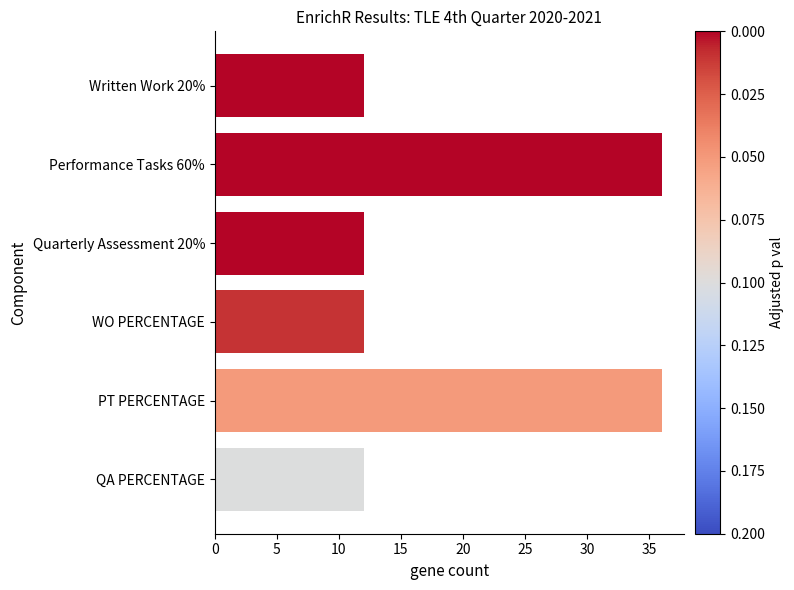

What is the ratio of the value at WO PERCENTAGE to the value at PT PERCENTAGE?

0.3